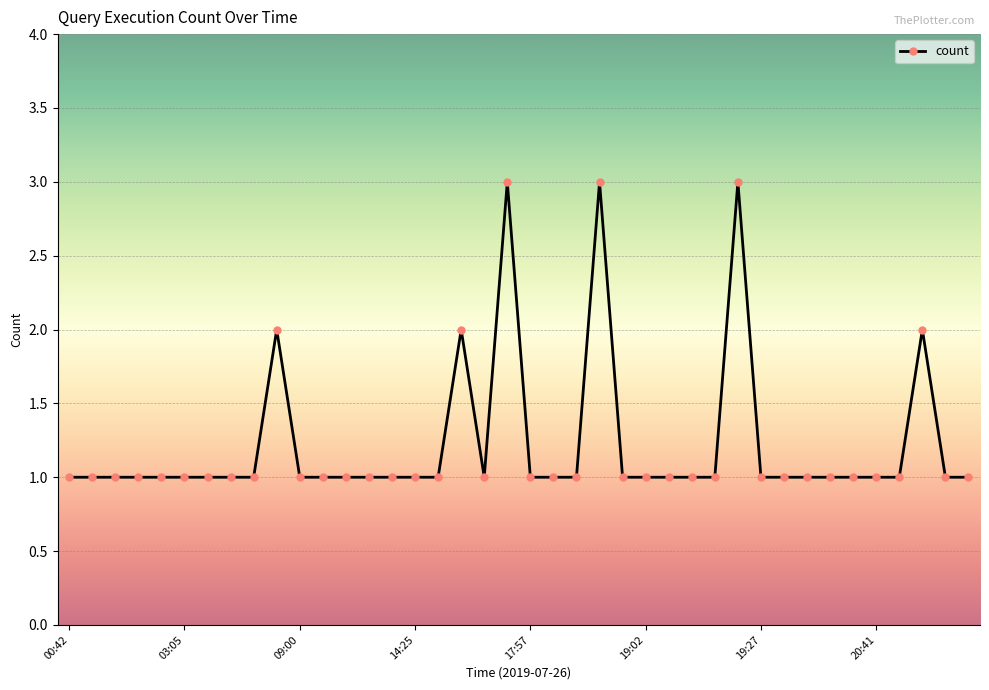

What is the smallest value displayed?

1